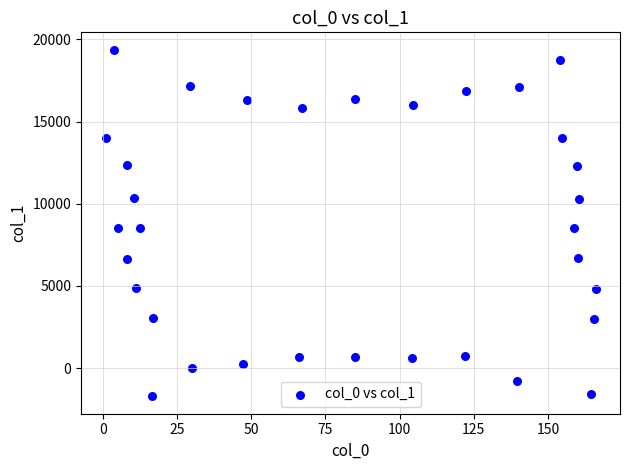

What is the range of X values (max minus min)?

165.1